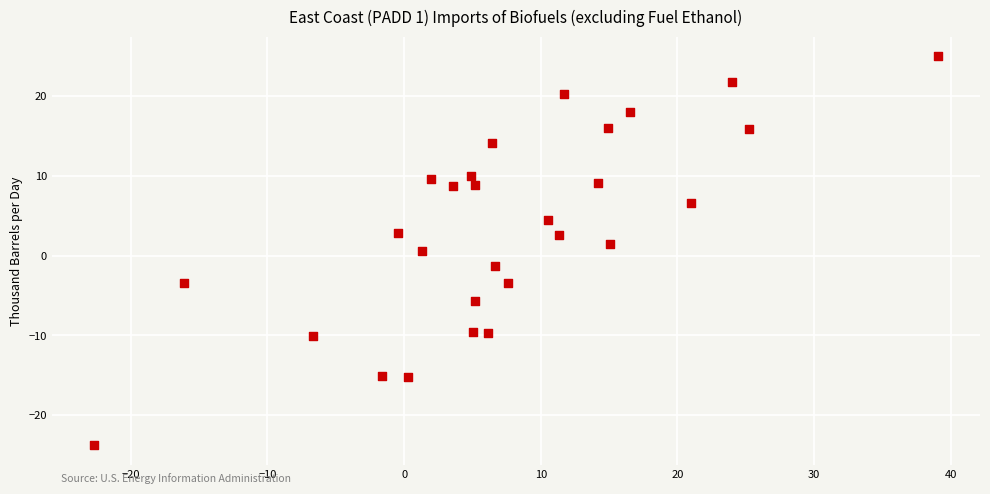

What is the range of X values (max minus min)?

61.7